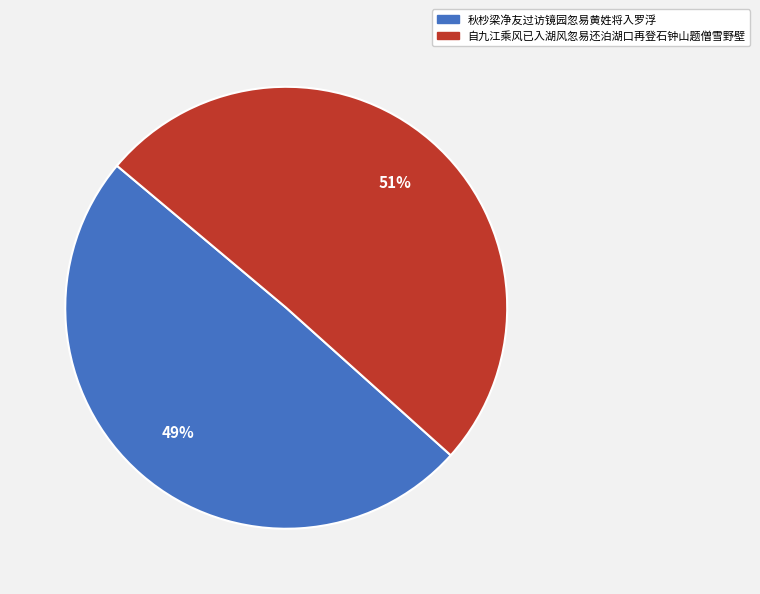

What is the smallest slice in the pie chart?

秋杪梁净友过访镜园忽易黄姓将入罗浮